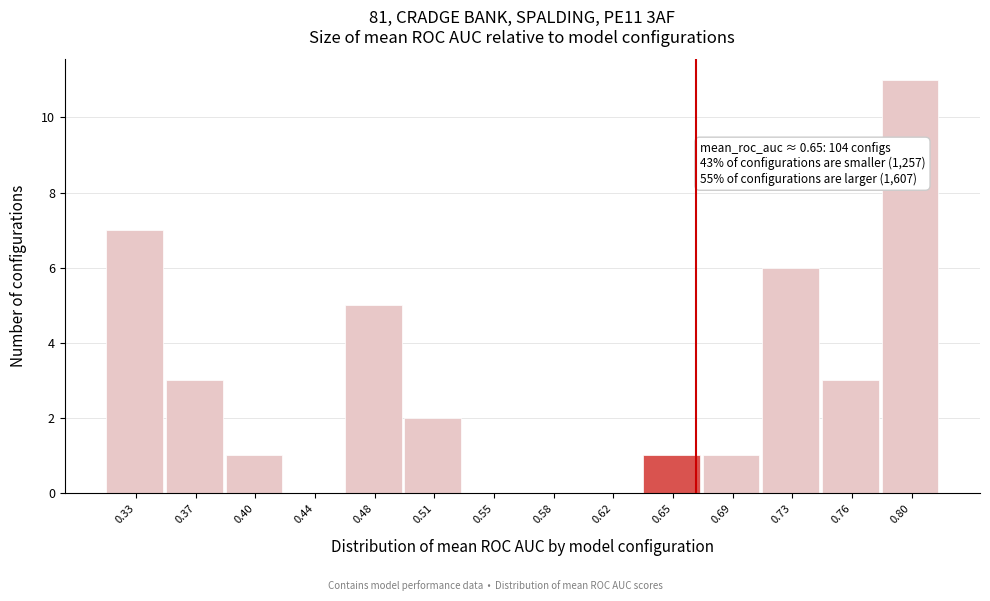

Which range on the x-axis has the tallest bar?

0.780 to 0.815